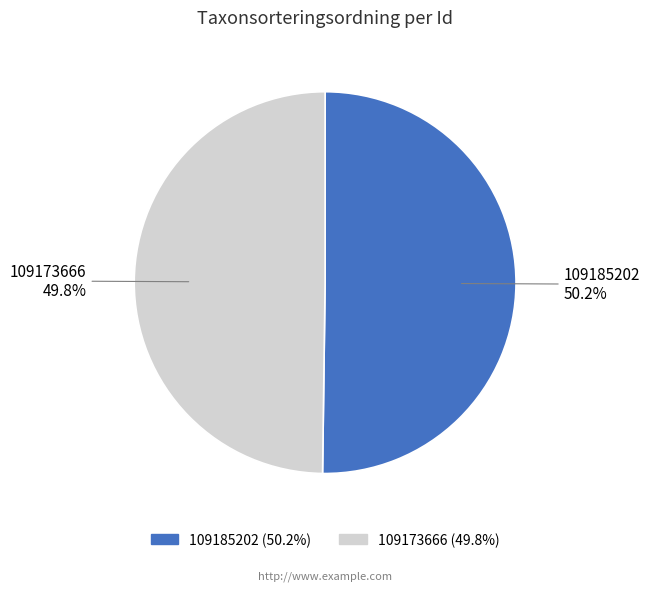

Is there any slice that represents more than half of the pie?

Yes